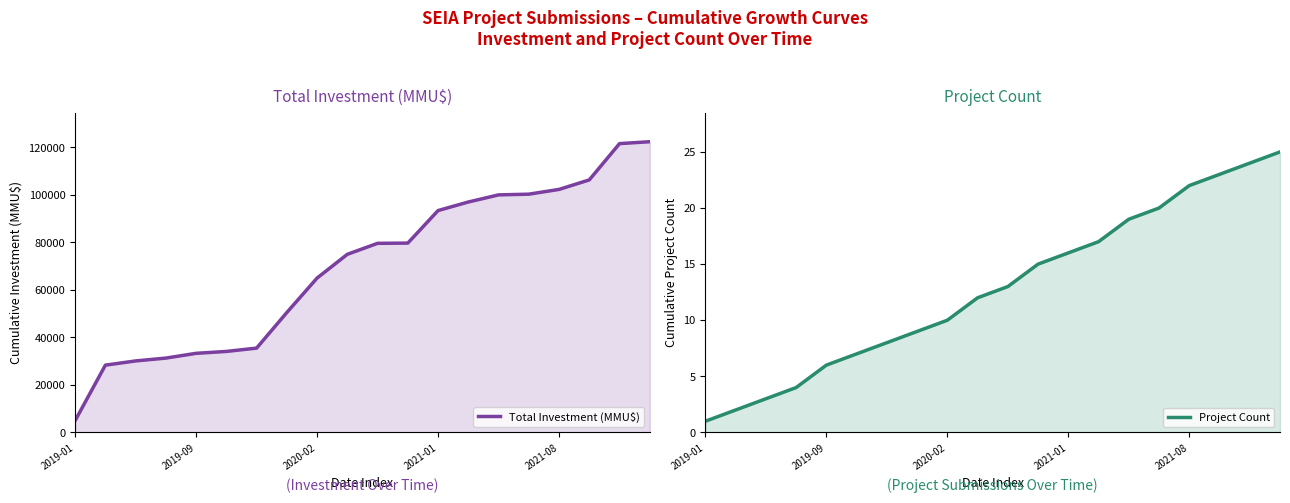

The value of Total Investment (MMU$) at 9 is 75009. True or false?

True